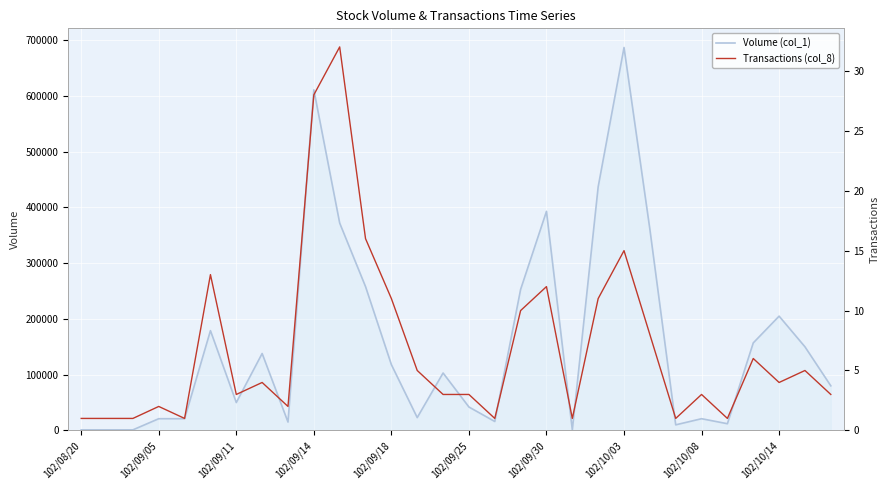

True or false: Volume (col_1) and Transactions (col_8) cross at least once.

False